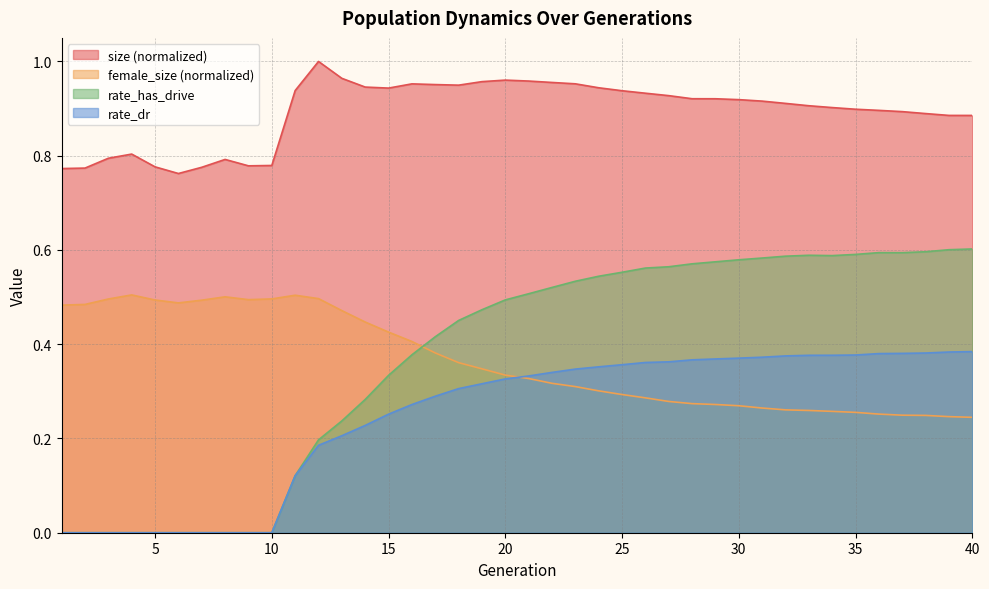

Where is the first local minimum for female_size?

6